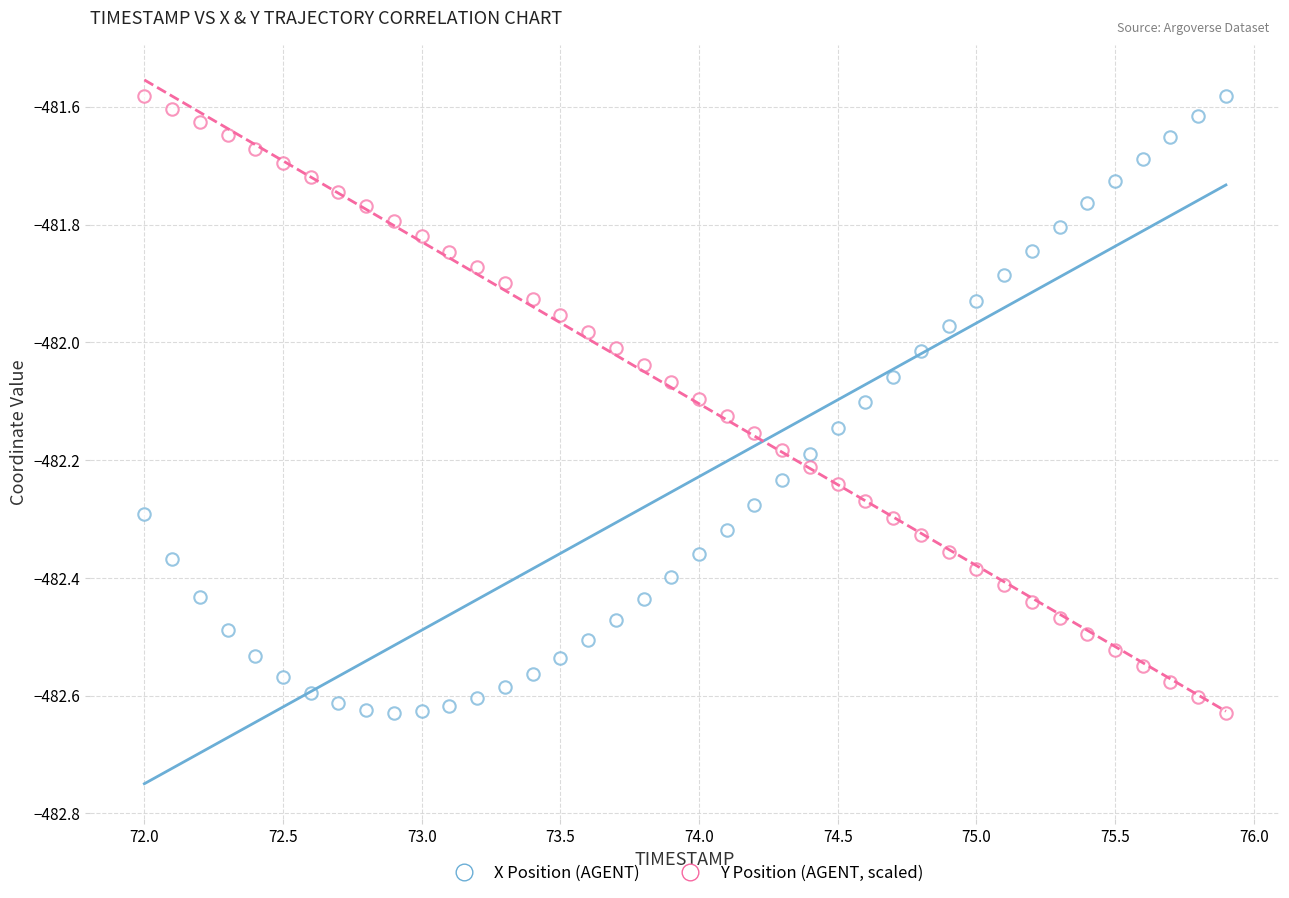

How many points are shown in the scatter plot?

80